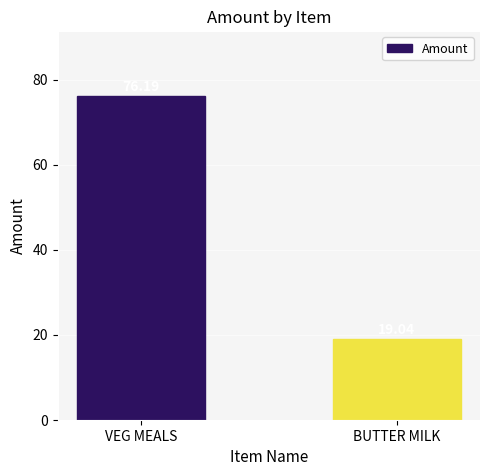

What is the approximate value at VEG MEALS?

76.2